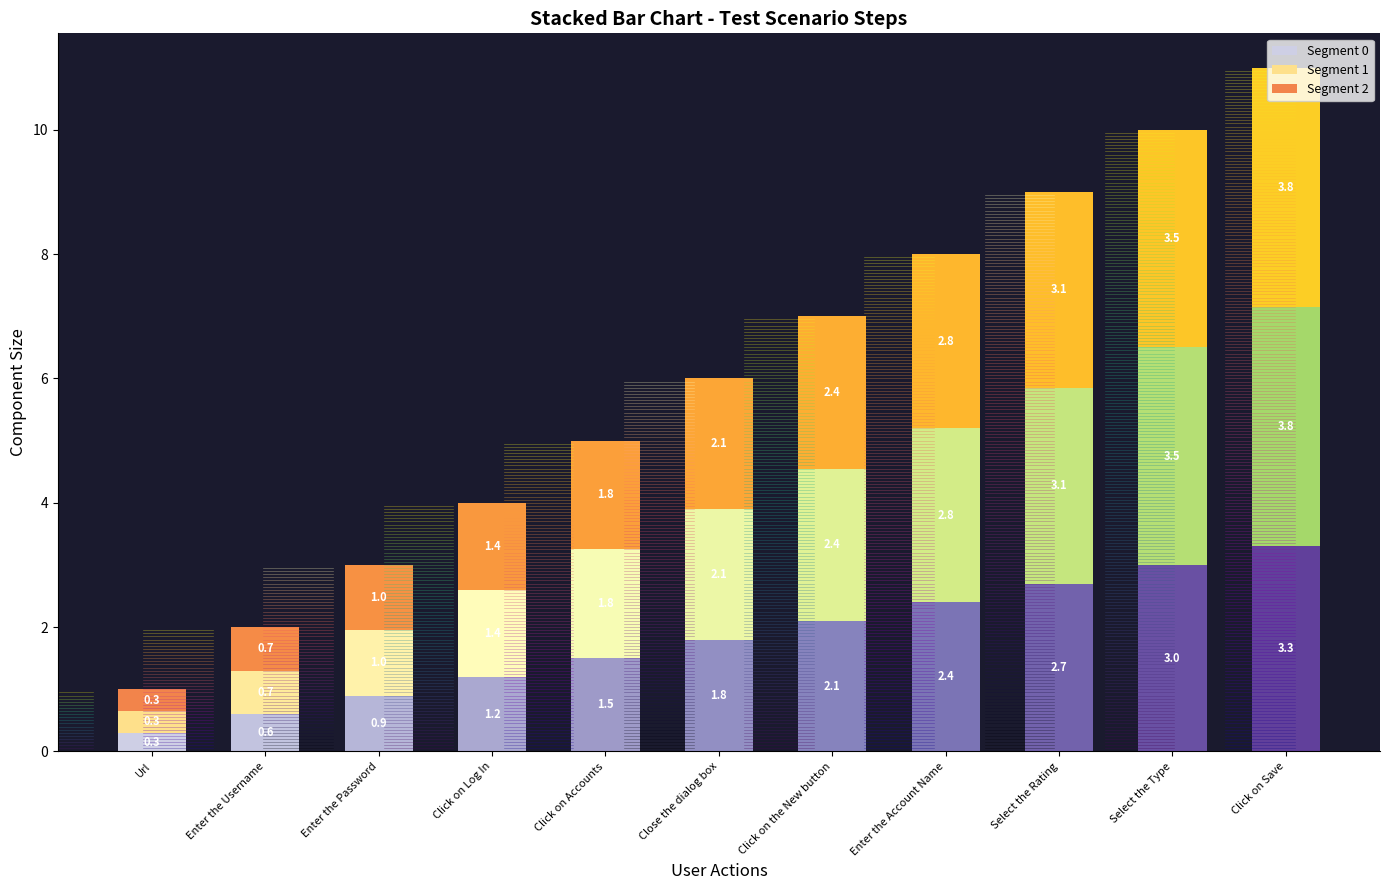

What is the minimum value for Segment 0?

0.3